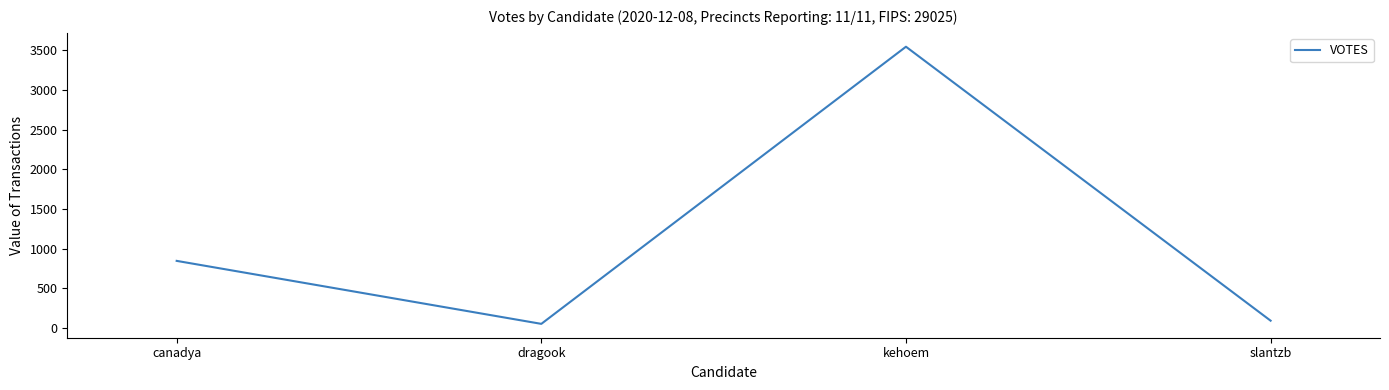

Rank the categories by value from lowest to highest.

dragook, slantzb, canadya, kehoem